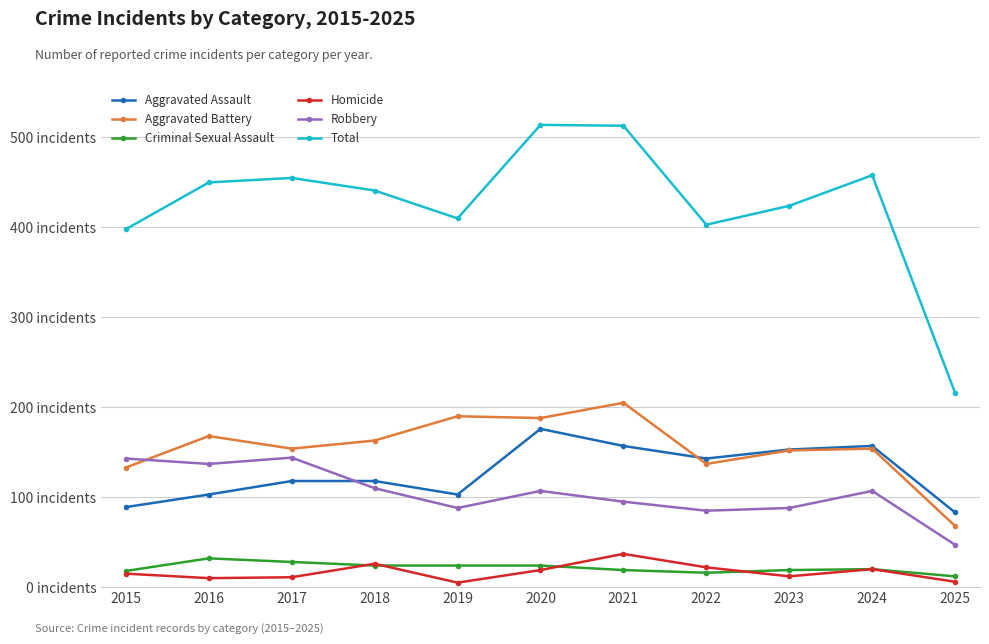

True or false: Aggravated Battery and Homicide cross at least once.

False